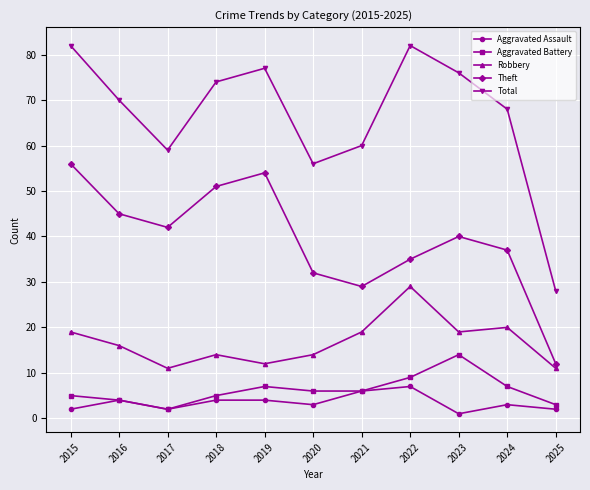

In Robbery, how many points are lower than both neighbors (excluding endpoints)?

3